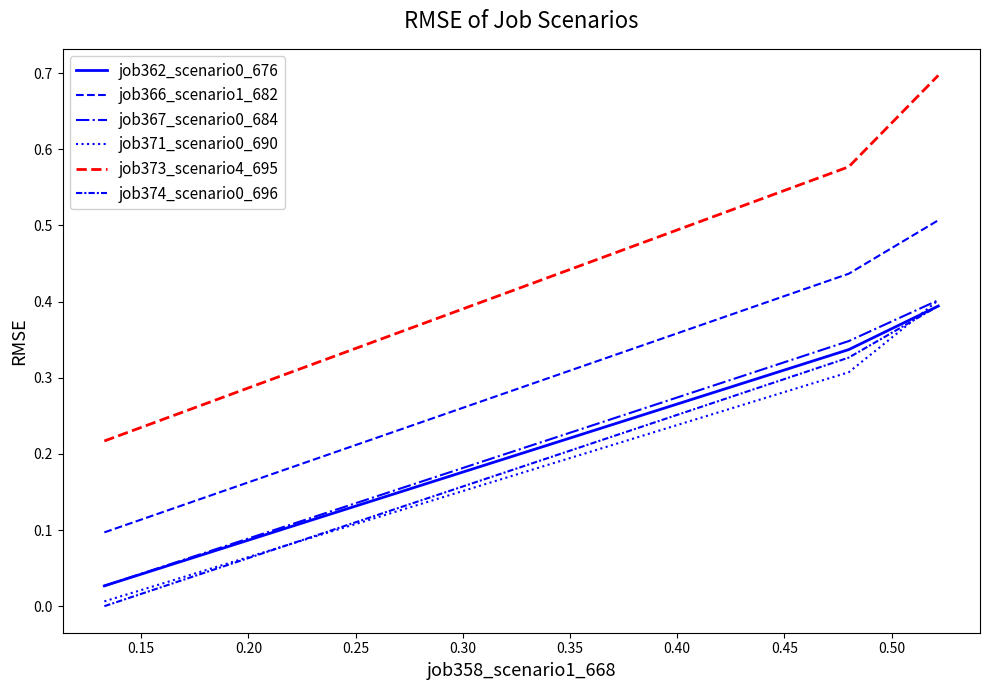

What is the difference between the second highest and minimum values in the job373_scenario4_695 series?

0.4